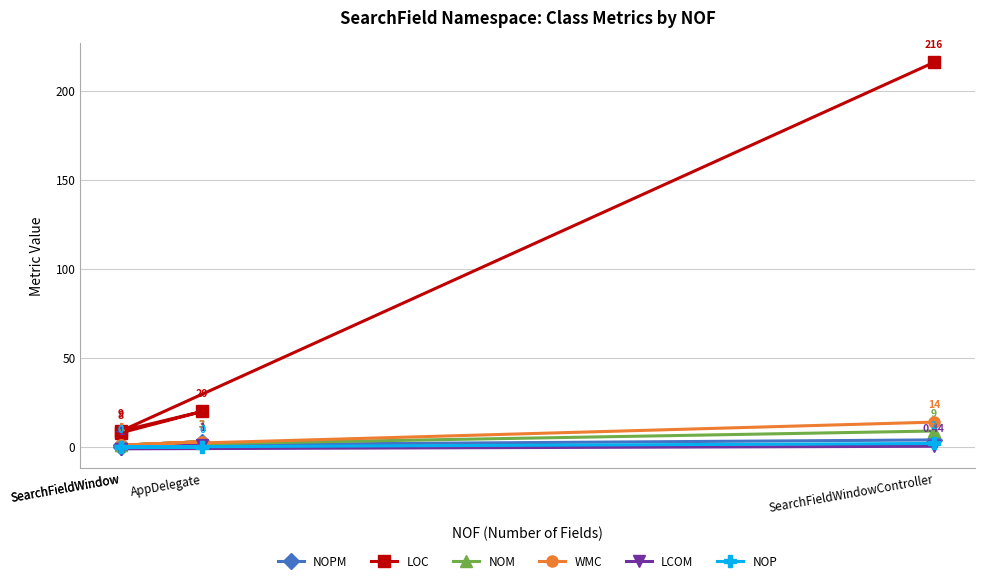

True or false: NOPM and NOM cross at least once.

False